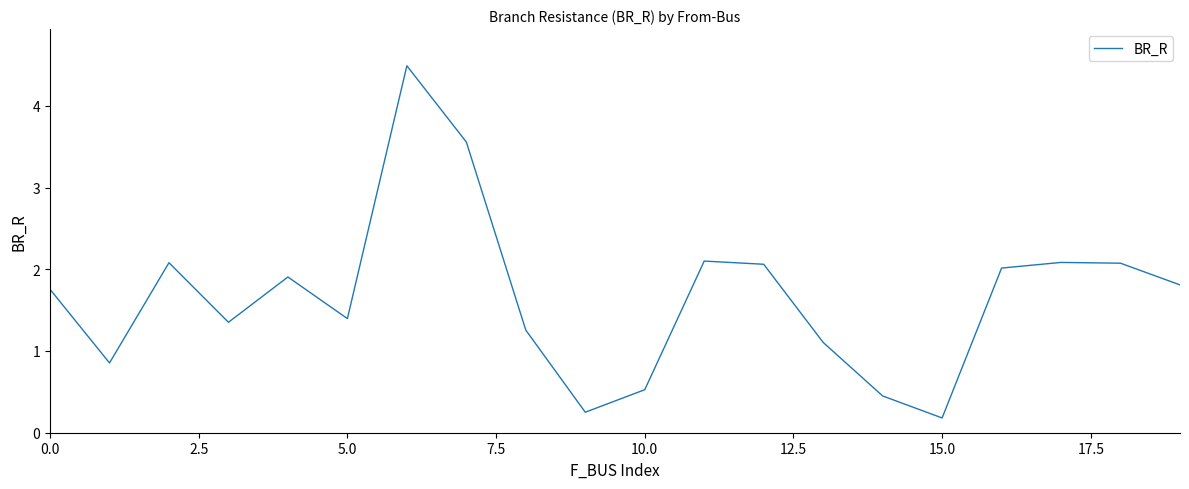

What is the maximum value shown in the chart?

4.5